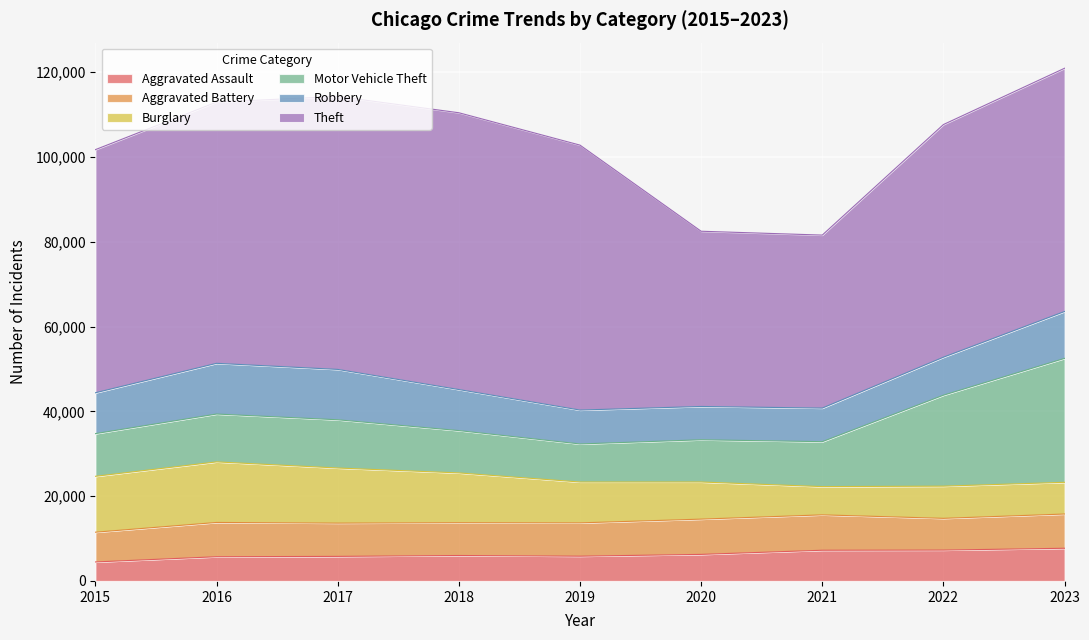

Between 2017 and 2022, which is larger?

2022